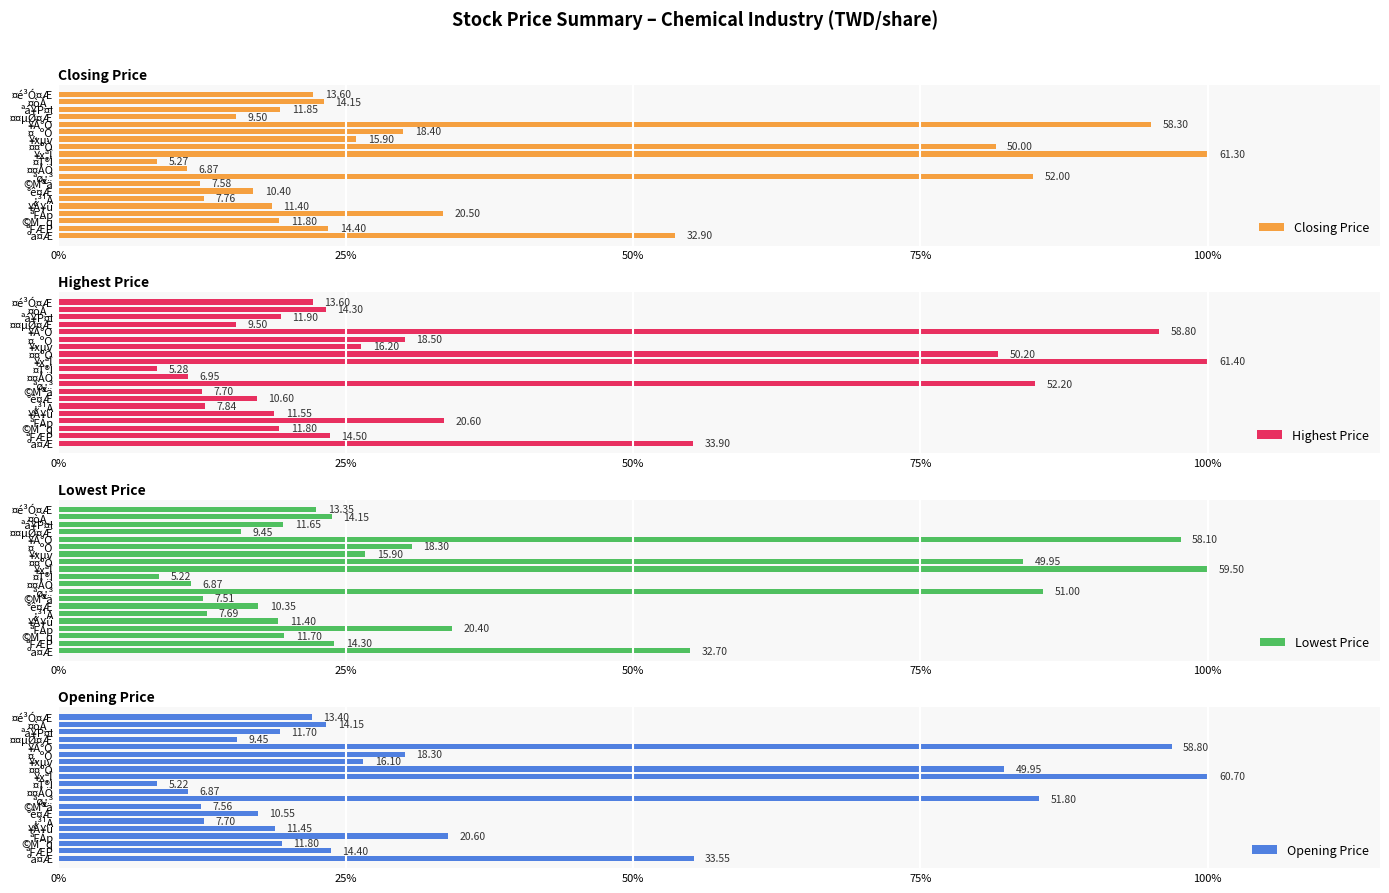

What are all the series names shown in the legend?

Closing Price, Highest Price, Lowest Price, Opening Price